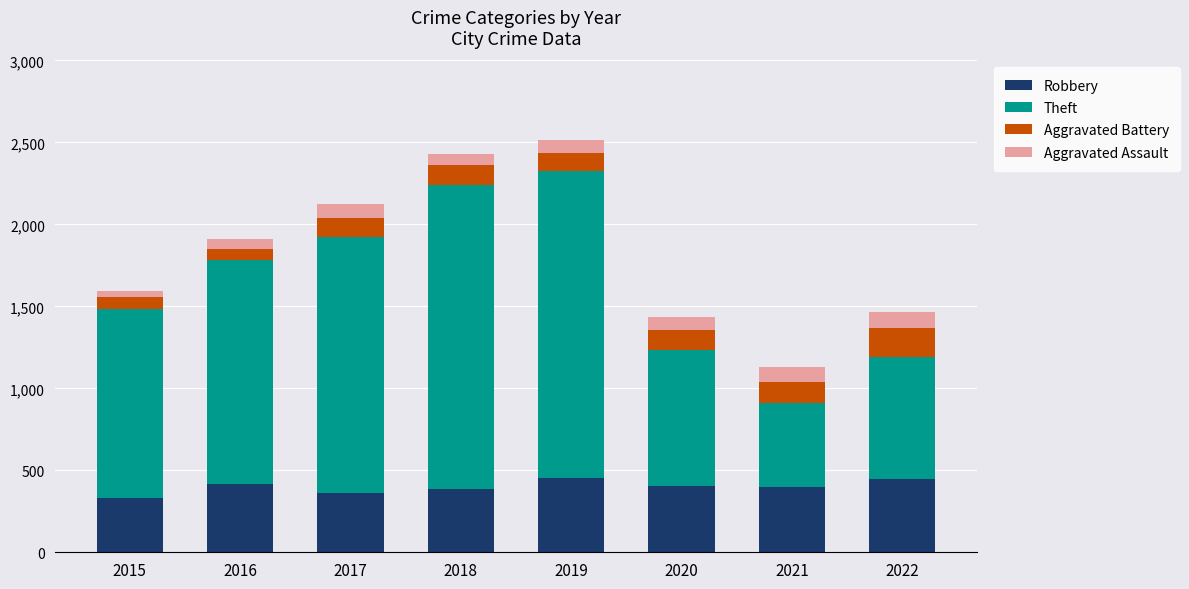

Is it true that Robbery equals 361 at 2017?

True